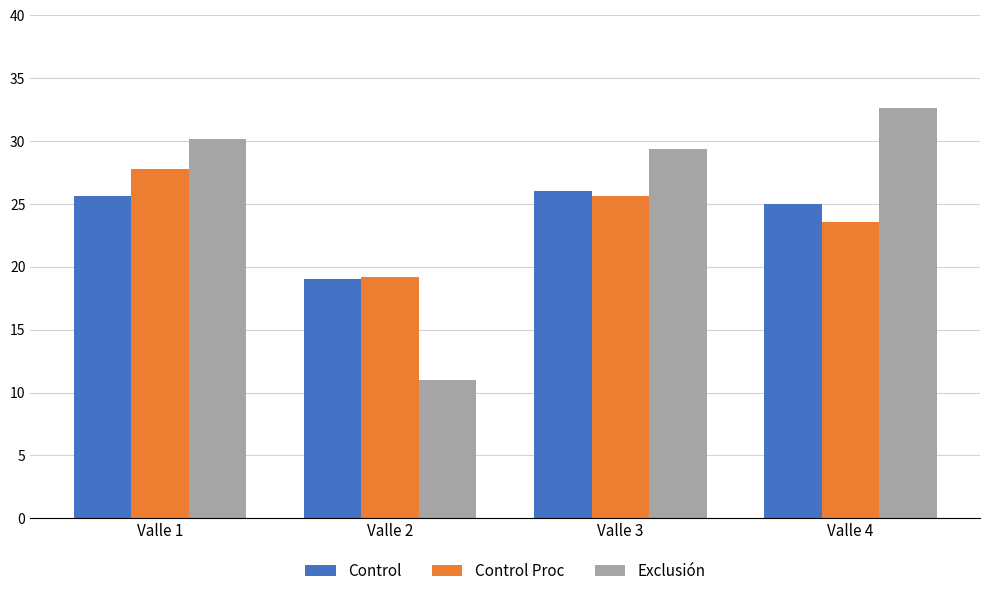

List the series in order of their peak value, lowest first.

Control, Control Proc, Exclusión